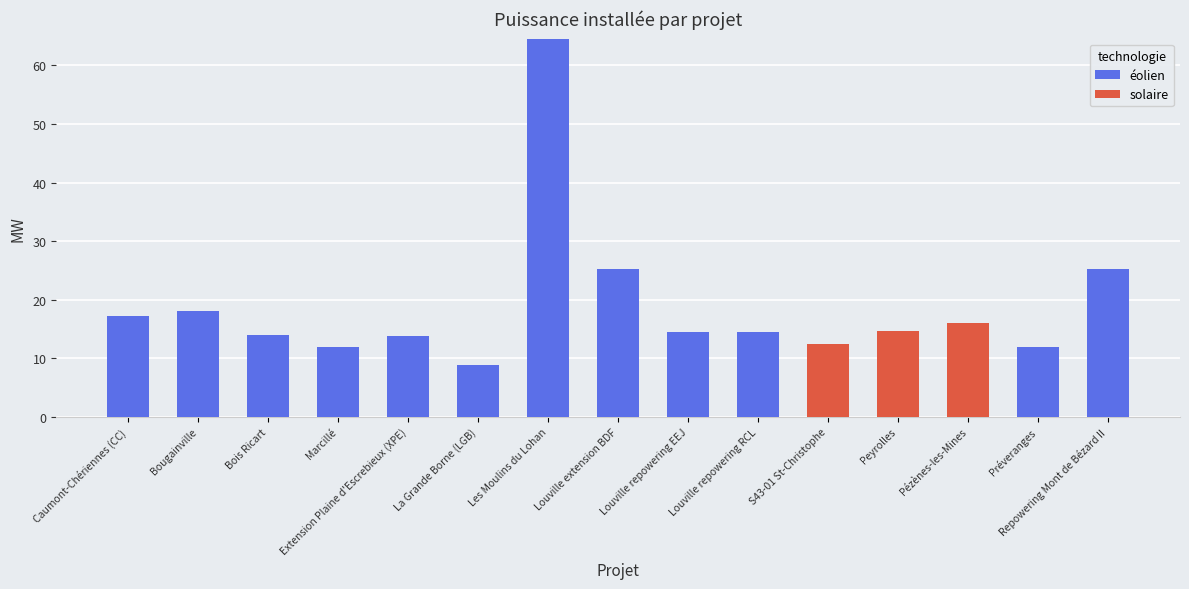

Read the éolien value at Bois Ricart.

14.0